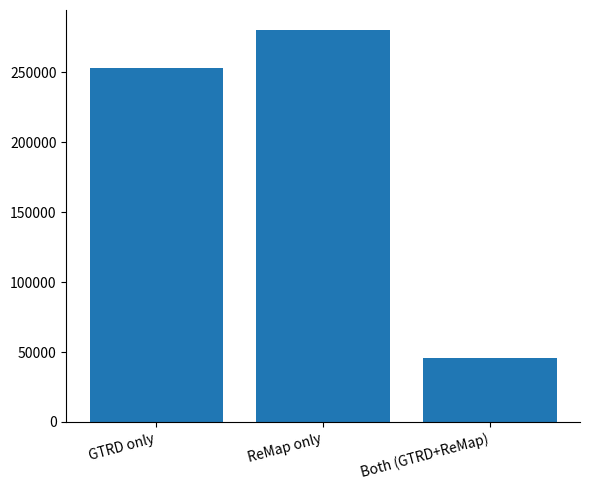

The value at Both (GTRD+ReMap) is 24575. True or false?

False